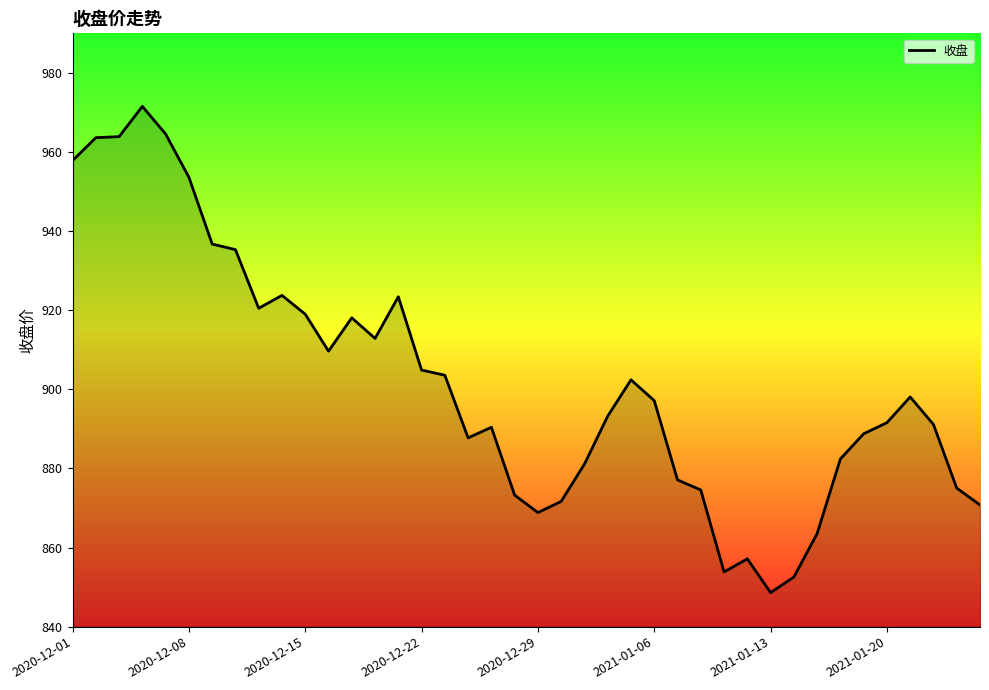

What is the maximum value shown in the chart?

971.5